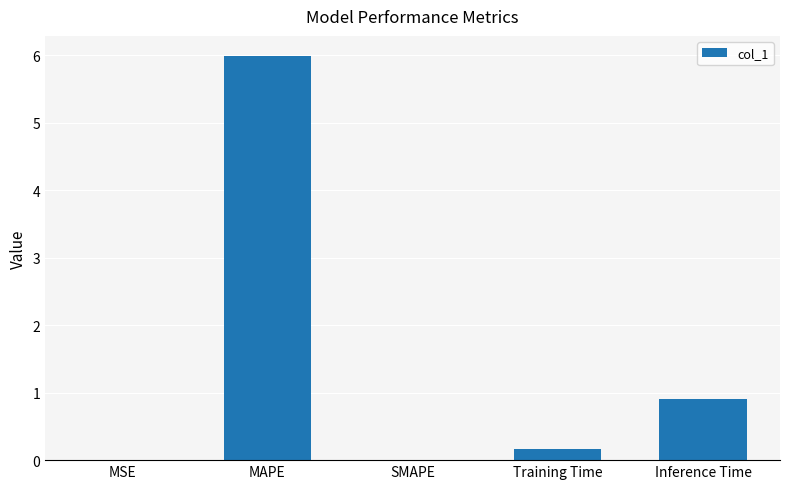

Is it true that the value at MAPE is 9.8?

False